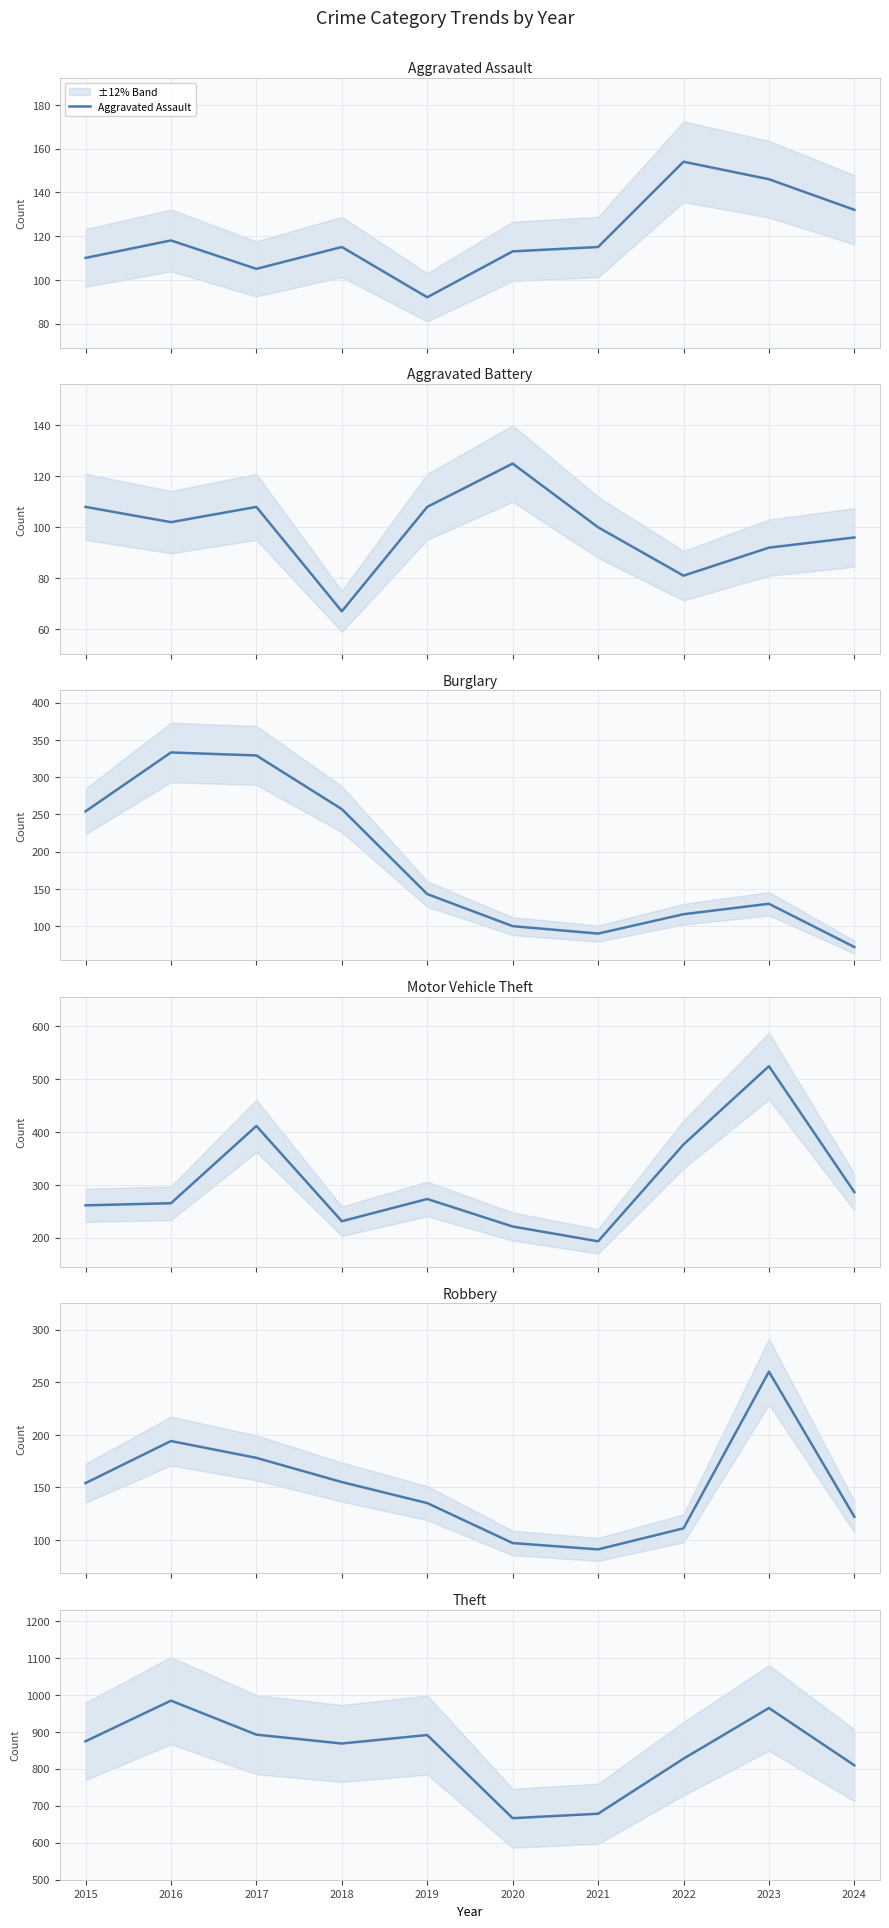

True or false: Theft and Aggravated Assault cross at least once.

False